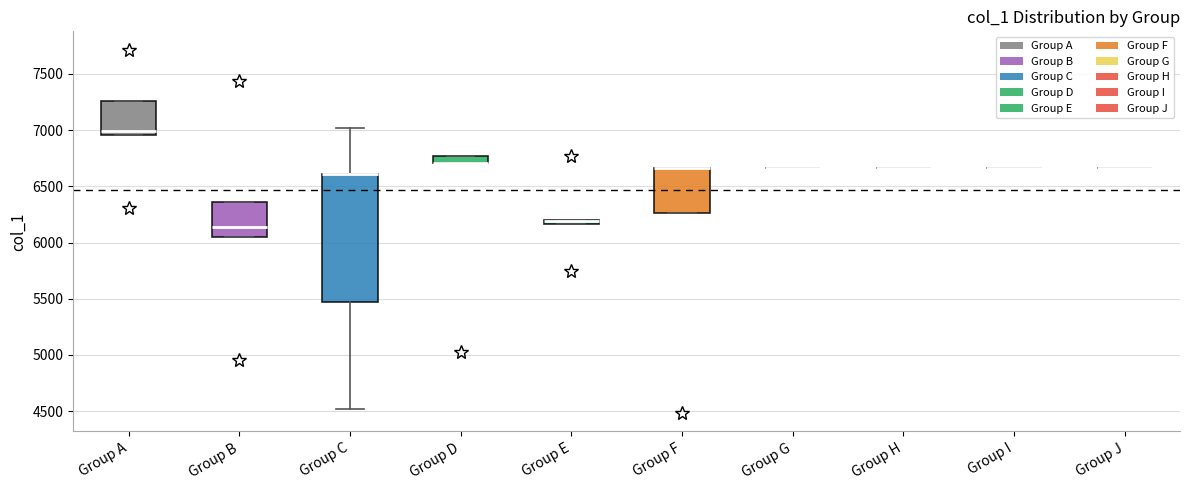

Comparing the boxes themselves (not the whiskers), which one is the tallest?

Group C